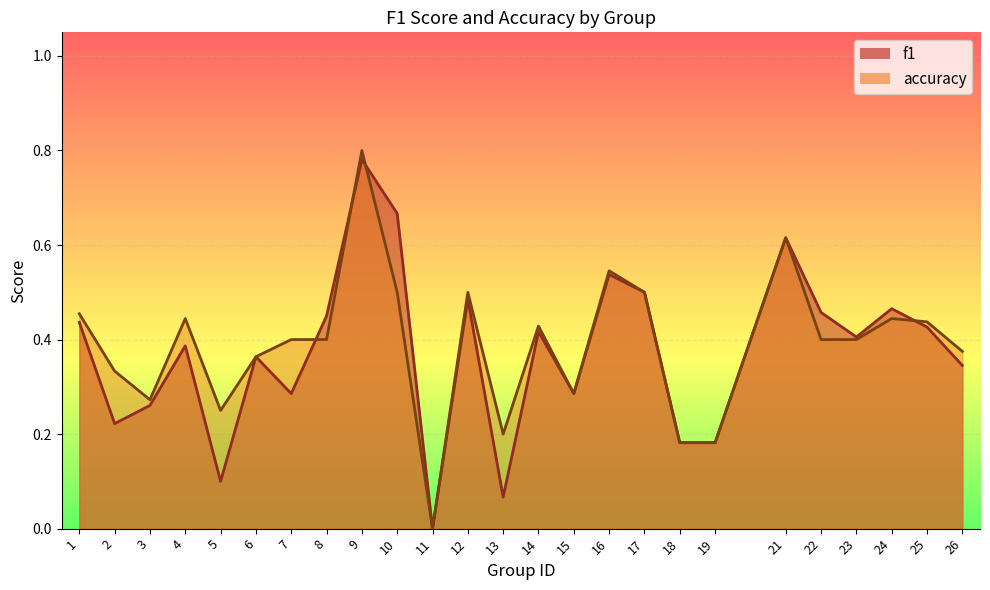

Does the chart display data point markers on the line(s)?

No